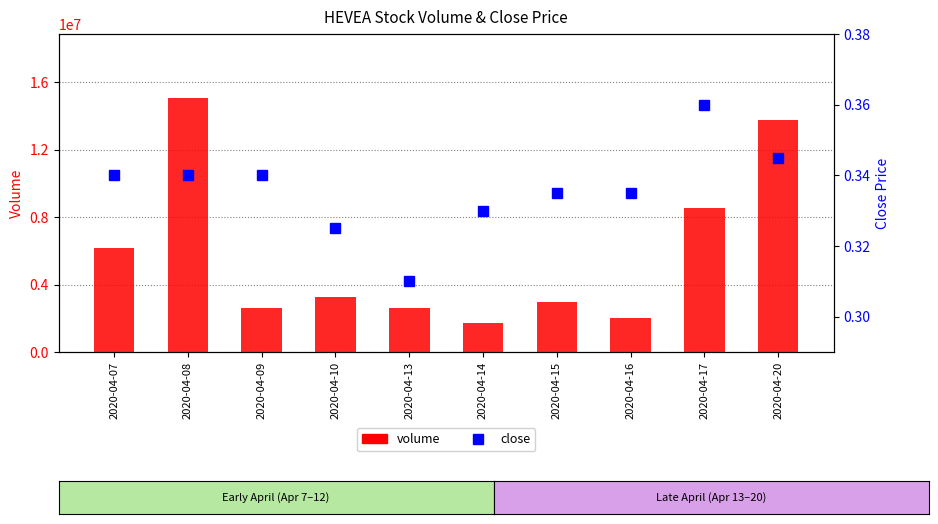

What is the total value across all series at 2020-04-07?

6150500.3